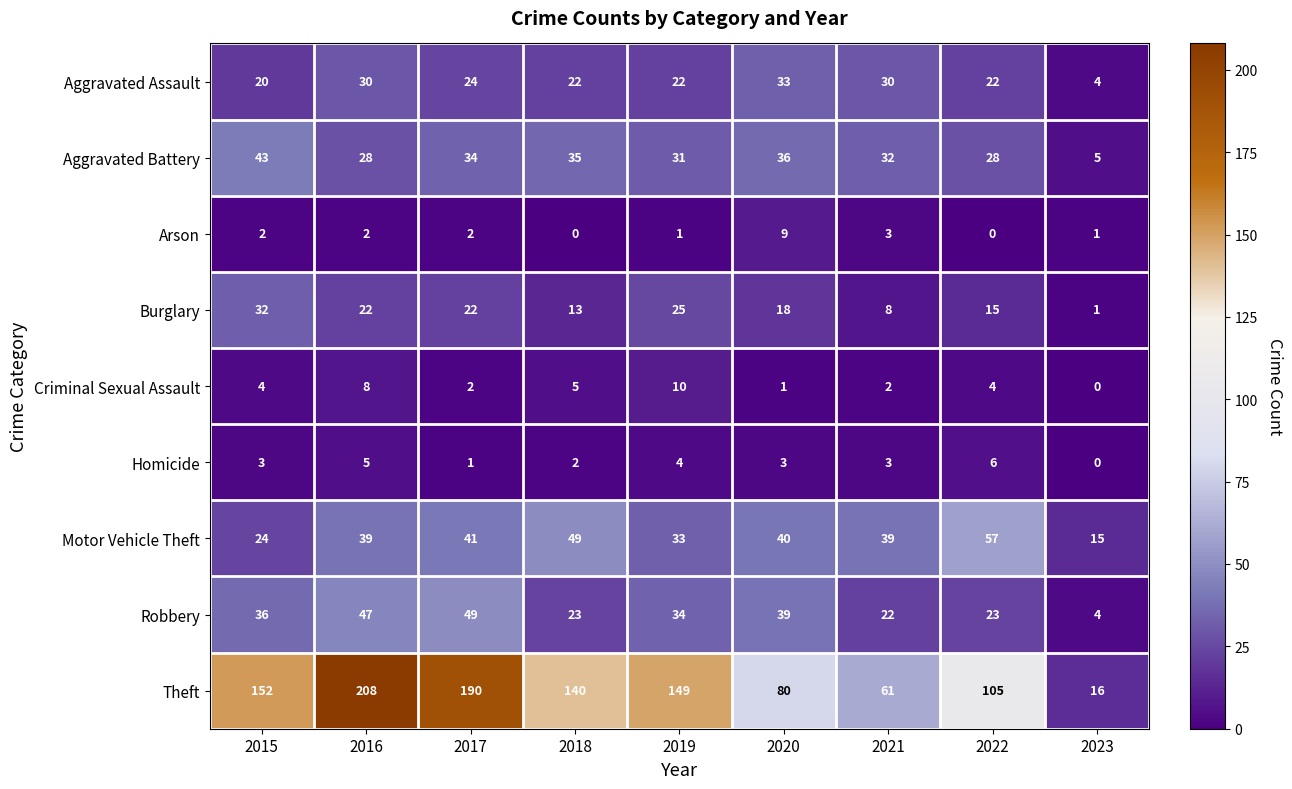

At which label is Burglary closest to 16?

2022